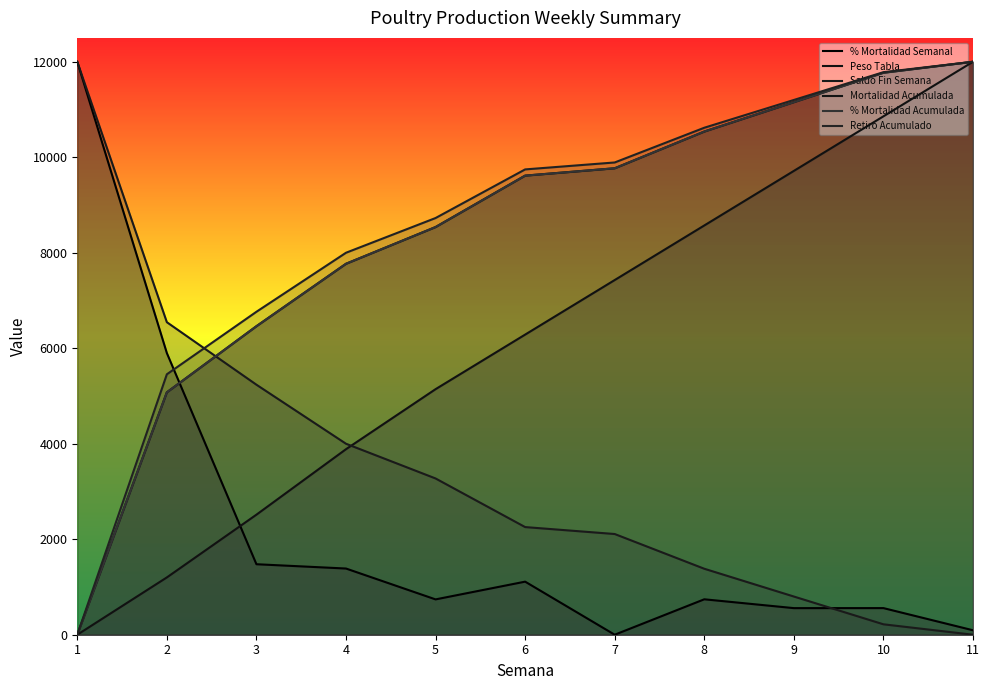

What is the difference between the maximum and minimum values in the Peso Tabla series?

12000.0